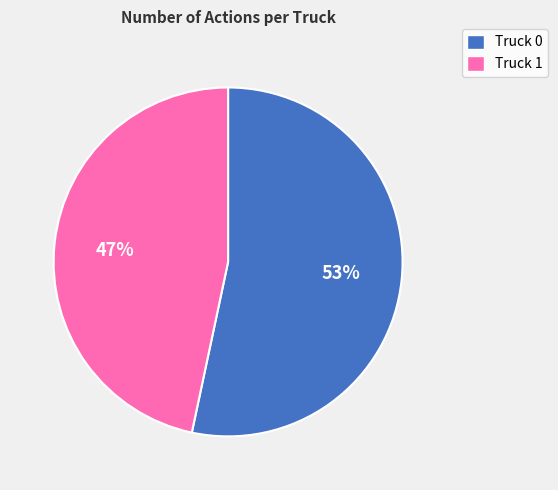

The Truck 0 slice represents 59% of the pie. True or false?

False